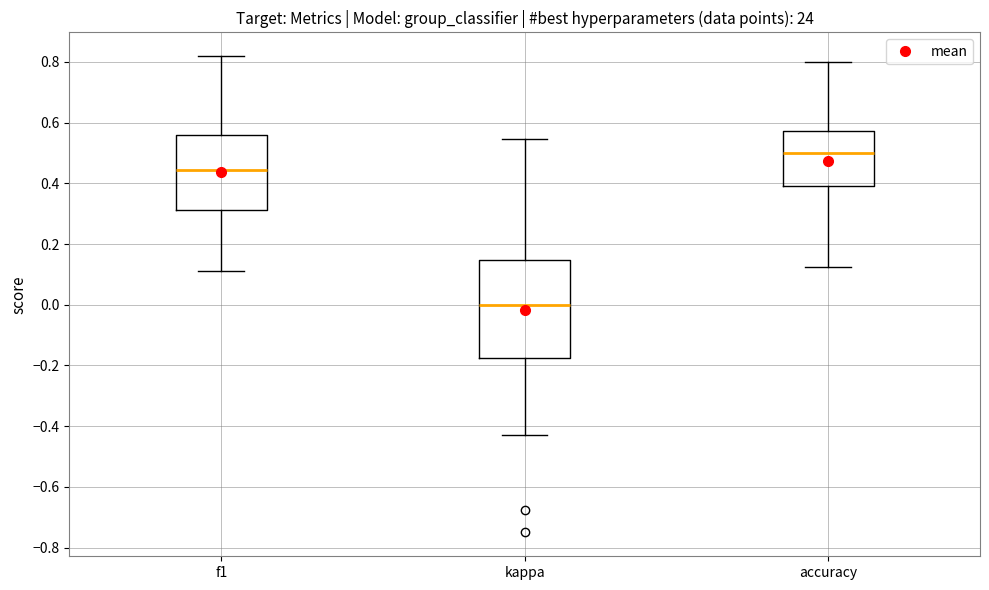

Reading left to right, transcribe this box plot: for each box, give where its median line is, the range the box spans, and where its two whiskers end, as read against the y-axis. The values are not printed on the chart, so give them approximately, as read against the axis.

f1: median 0.44, box 0.32 to 0.56, whiskers 0.12 to 0.82
kappa: median 0.00, box -0.18 to 0.14, whiskers -0.42 to 0.54
accuracy: median 0.50, box 0.40 to 0.58, whiskers 0.12 to 0.80